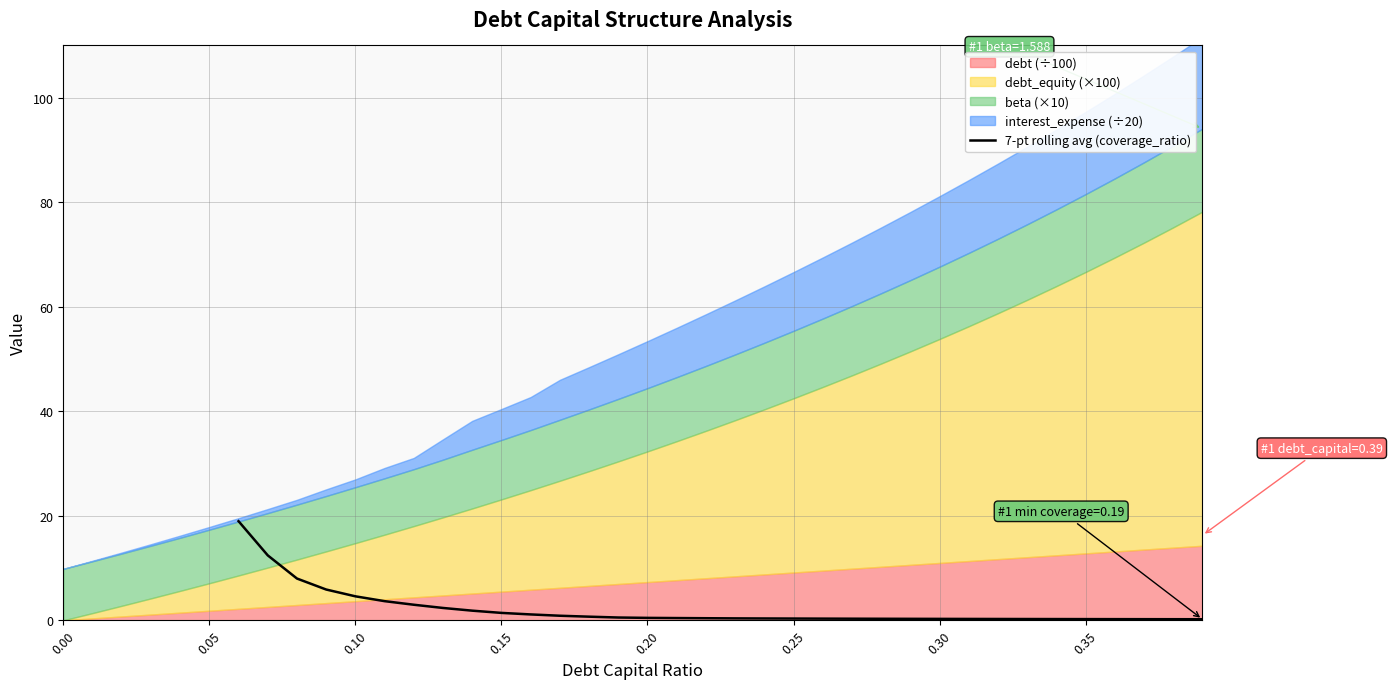

What is the highest value of the 7-pt rolling avg (coverage_ratio) series?

19.0